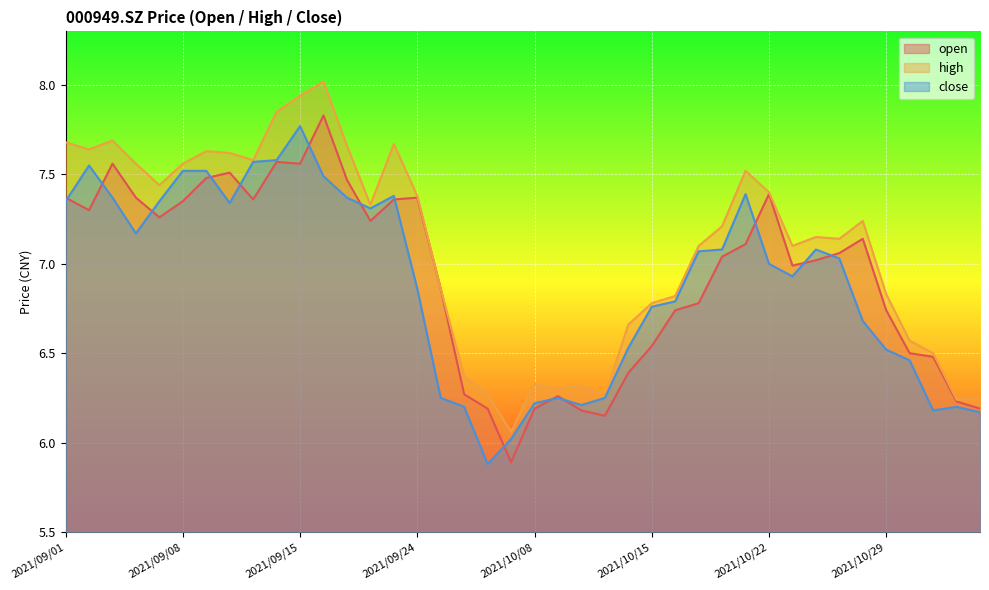

Which series has the widest spread of values?

high